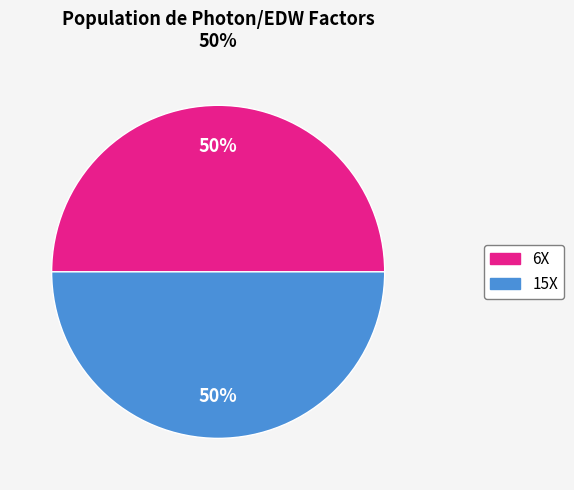

Approximately how many times larger is the value at 15X compared to 6X?

1.0